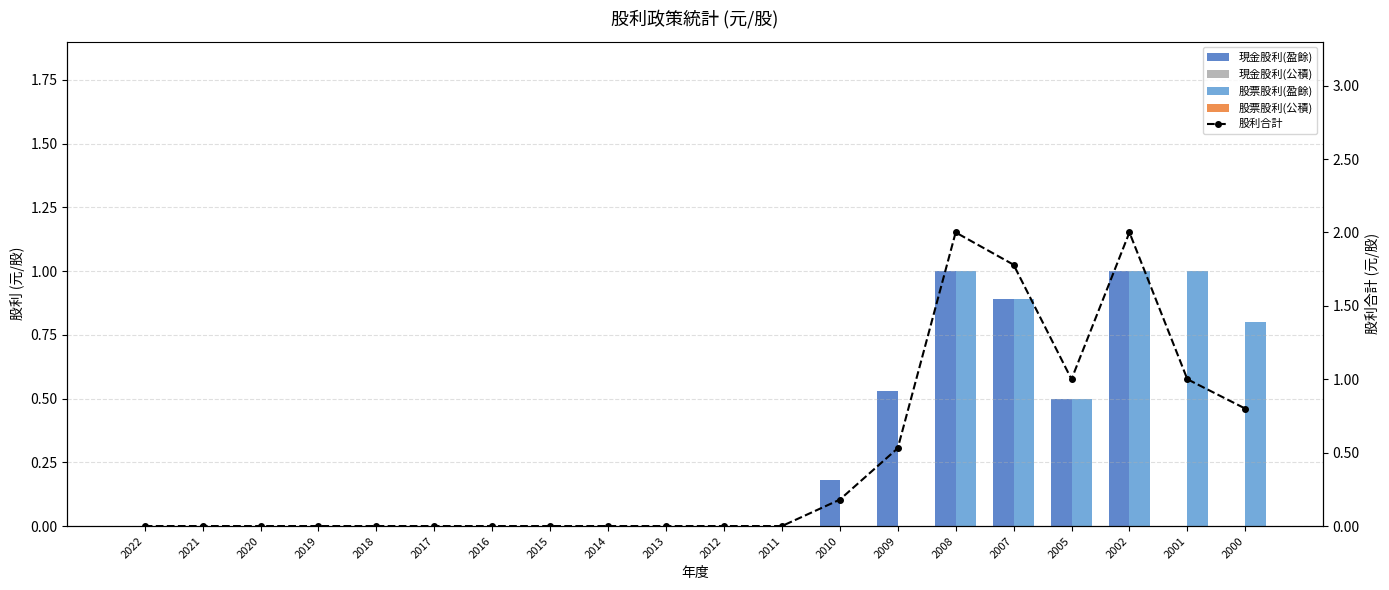

What is the approximate value of 股利合計 at 2008?

2.0